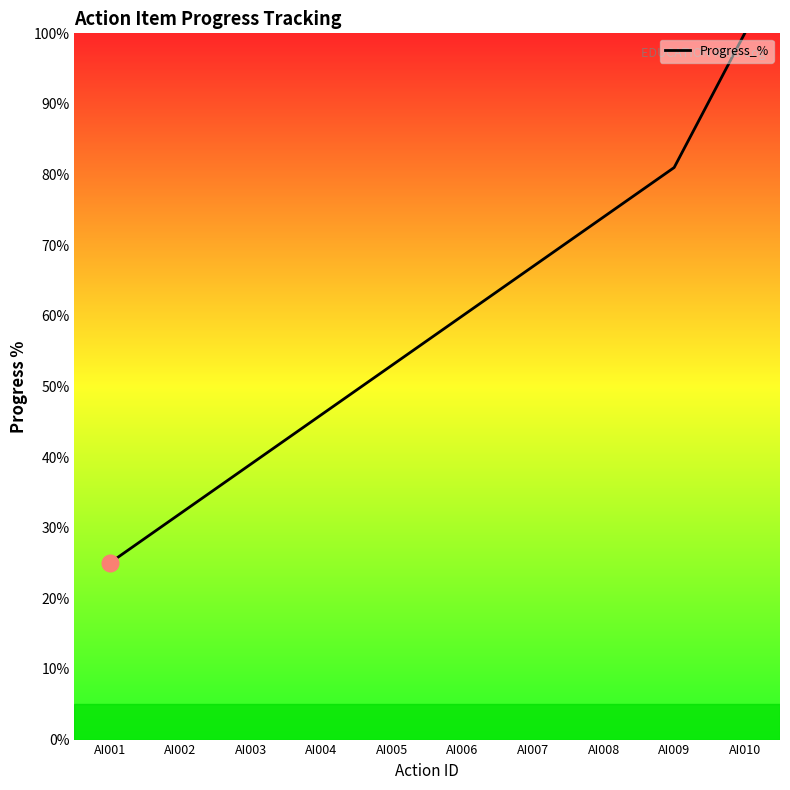

True or false: there are more than 0 points higher than both neighbors.

False